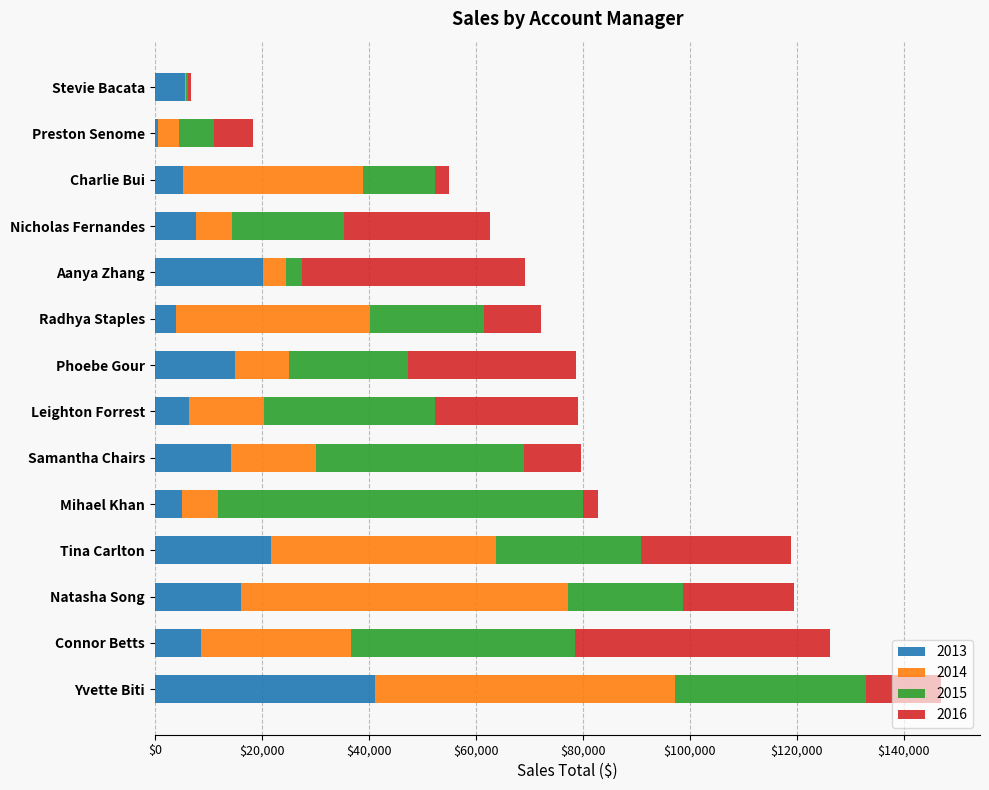

What is the total value across all series at Nicholas Fernandes?

62571.5